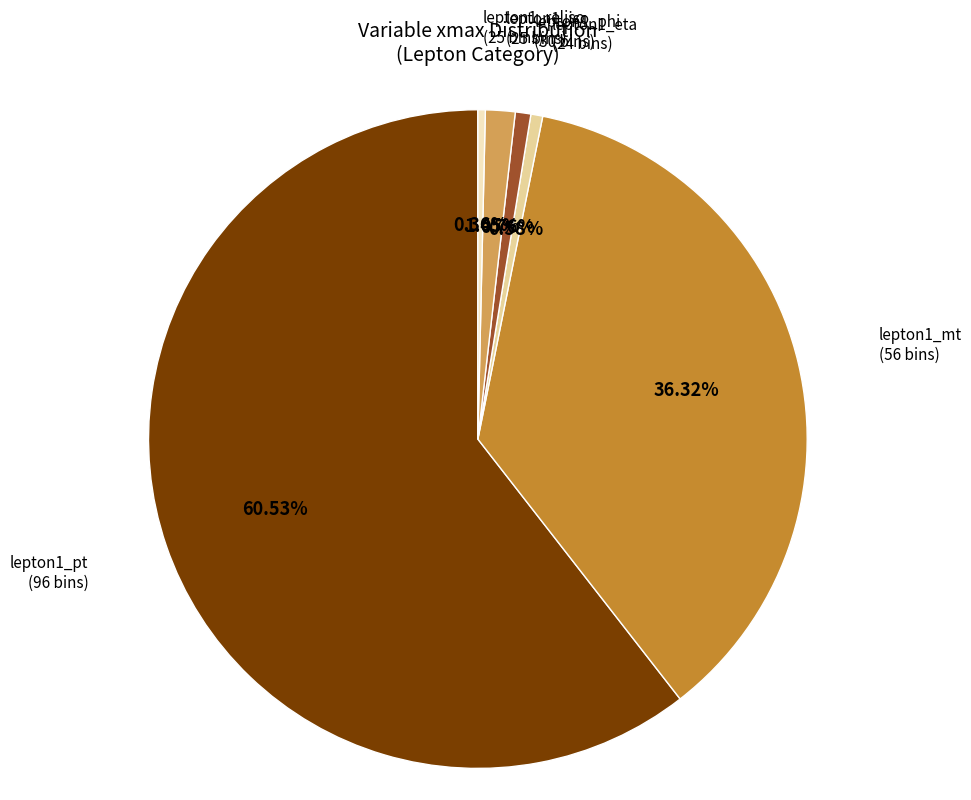

Is the sum of lepton1_mt and lepton1_pt greater than half?

Yes